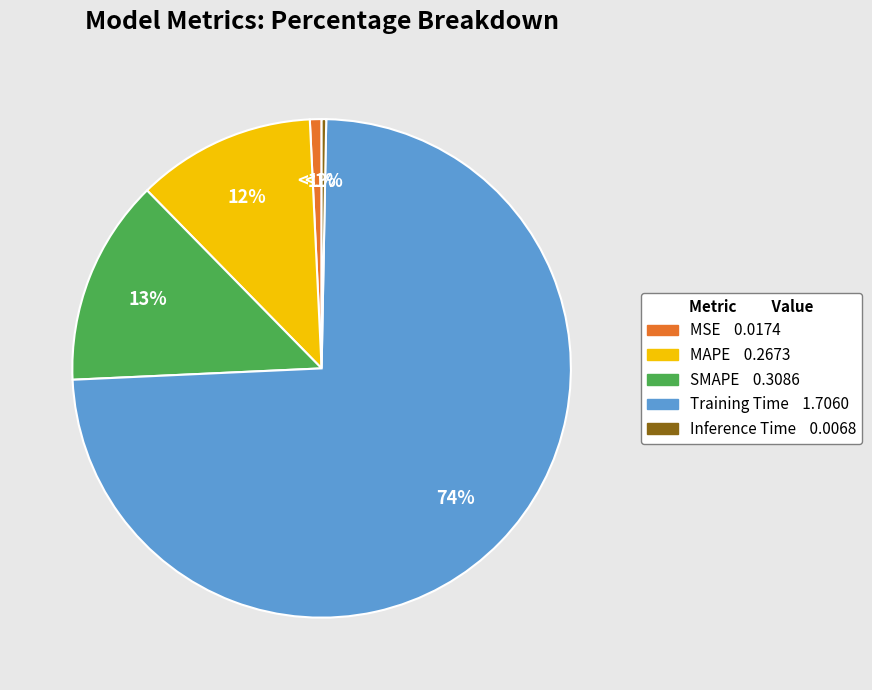

Is it true that Training Time is 74% of the pie?

True